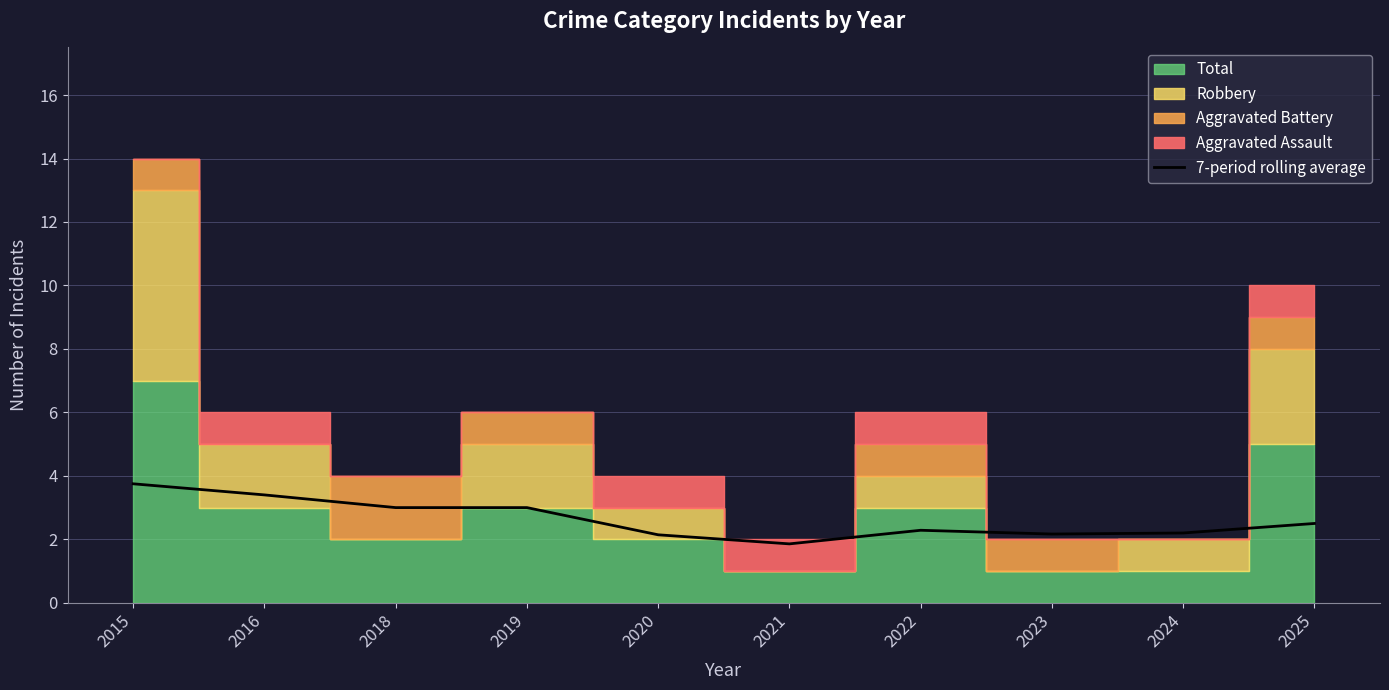

At which category does the chart reach its peak across all series?

2015